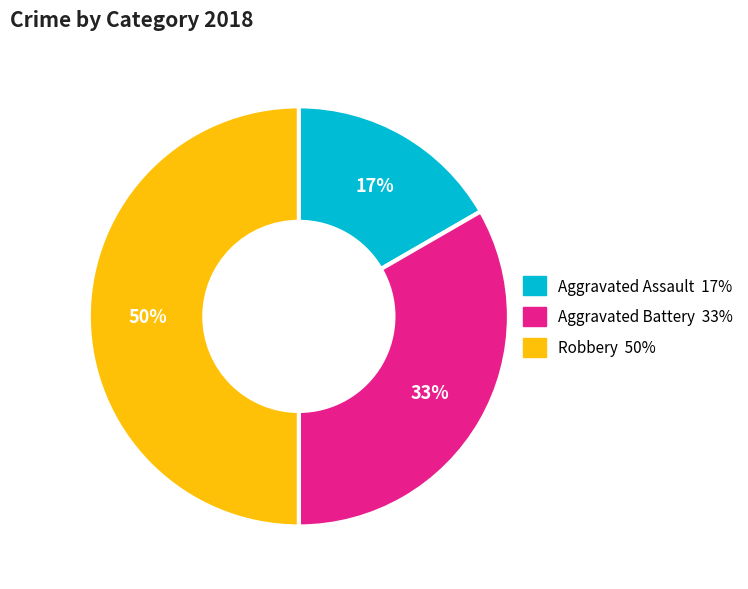

To the nearest percent, what is the combined percentage of Robbery and Aggravated Battery?

83%